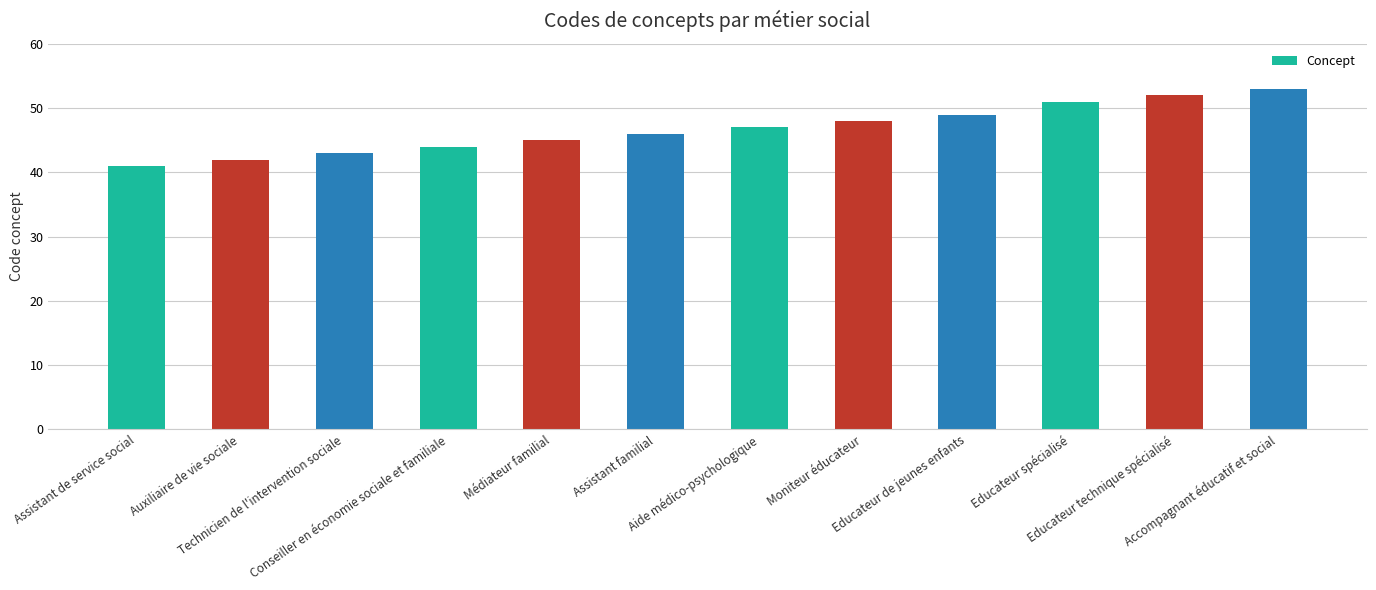

The chart shows a value of 77 at Conseiller en économie sociale et familiale. True or false?

False